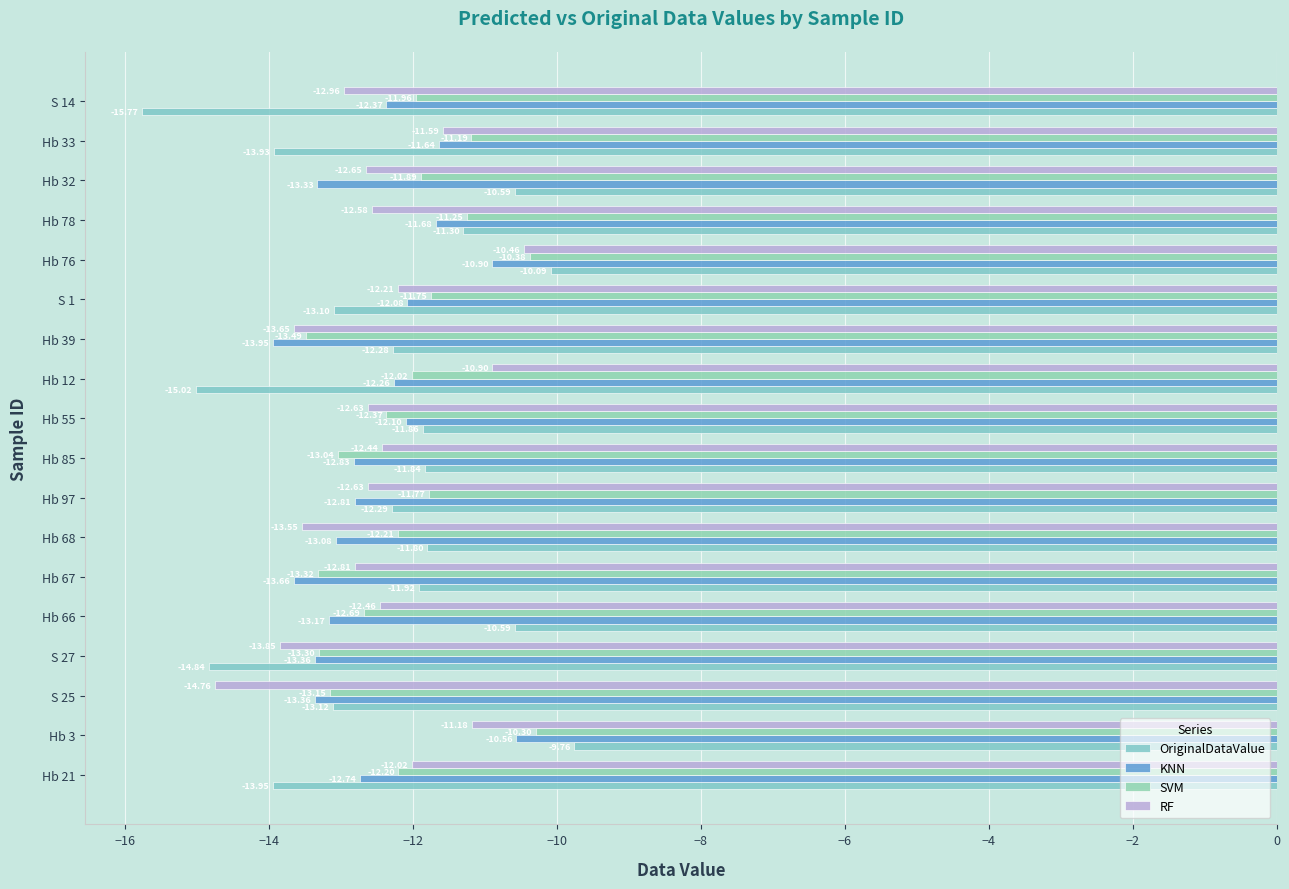

How many values in the SVM series exceed -12?

8